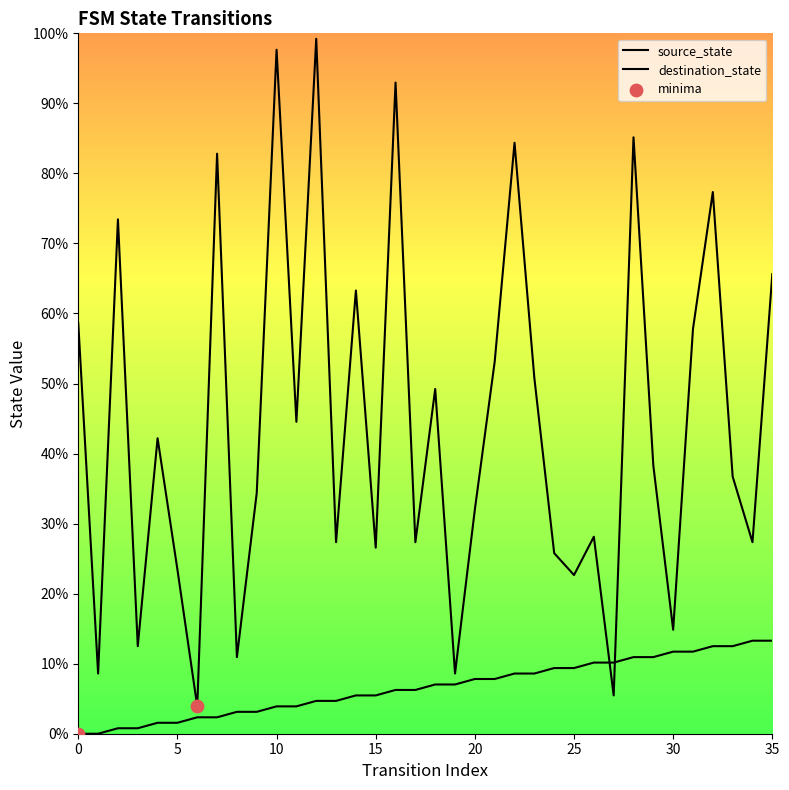

What is the total value across all series at 21?

60.9